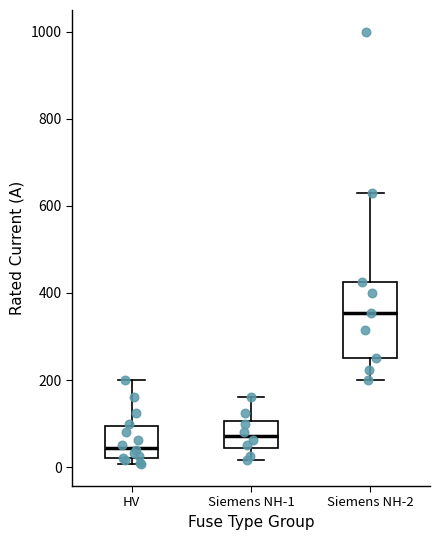

Which box's median line is the lowest?

HV